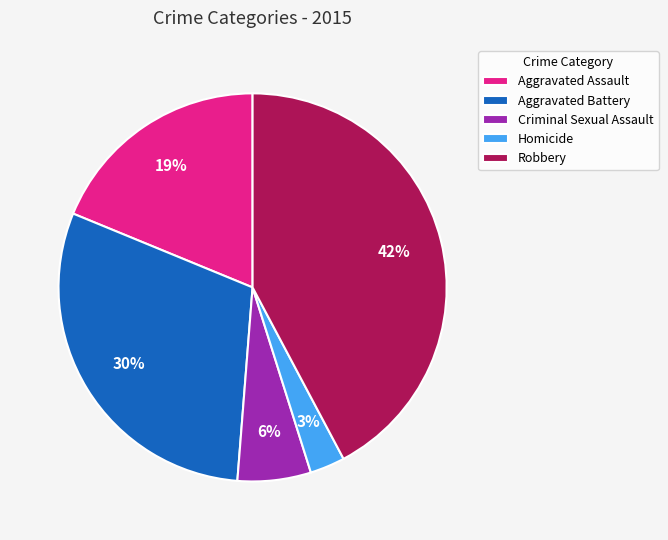

What is the smallest slice in the pie chart?

Homicide